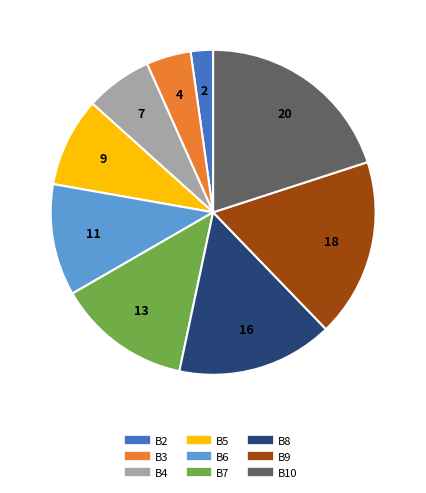

Between B10 and B7, which is larger?

B10